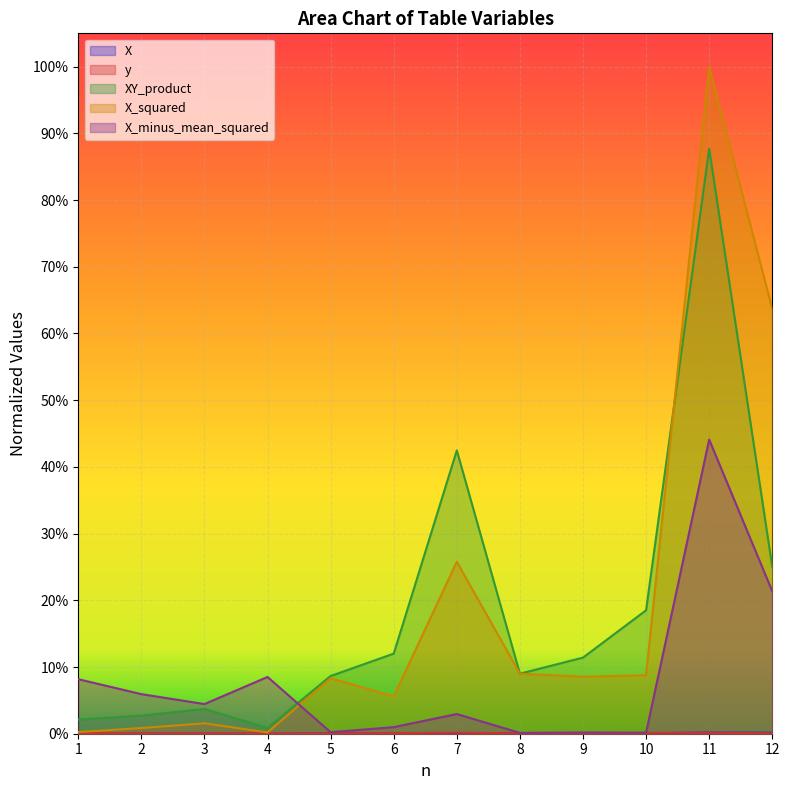

Which series changed the most between 1 and 11?

X_squared